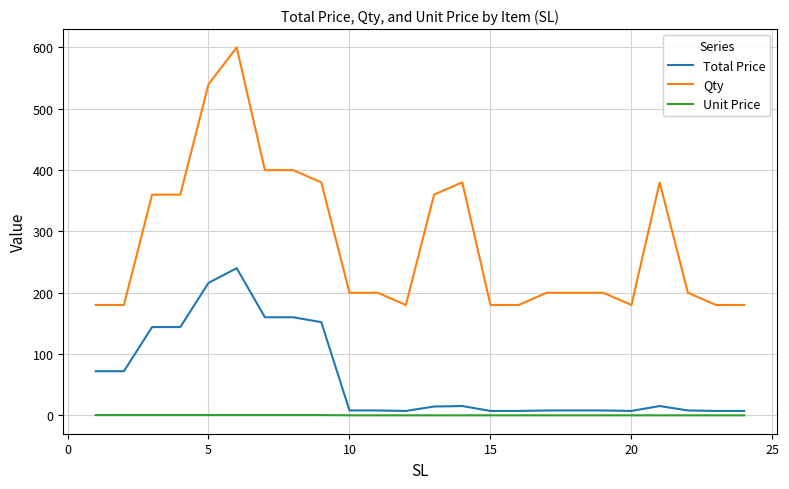

Rank the series by their average value, from highest to lowest.

Qty, Total Price, Unit Price